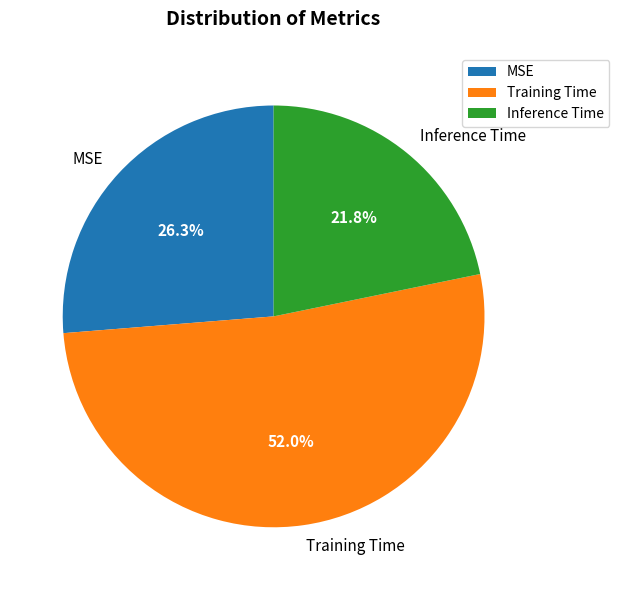

Rank the categories by value from lowest to highest.

Inference Time, MSE, Training Time